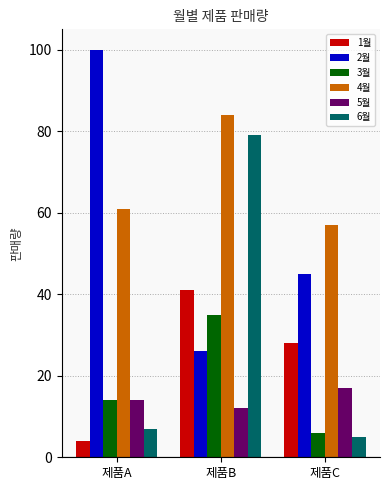

At 제품B, list the series in order from largest to smallest.

4월, 6월, 1월, 3월, 2월, 5월